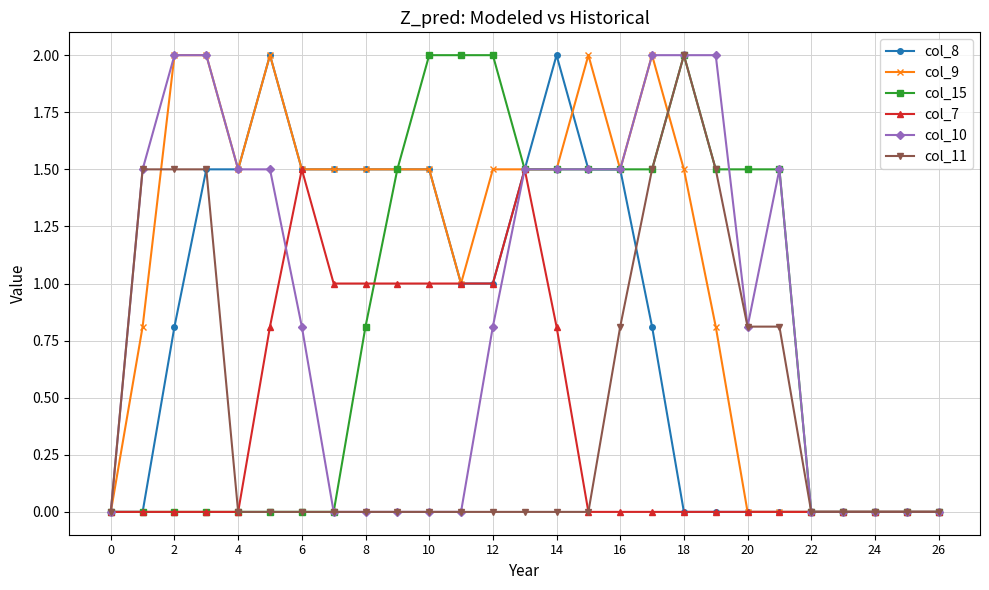

What is the maximum value shown in the chart?

2.0